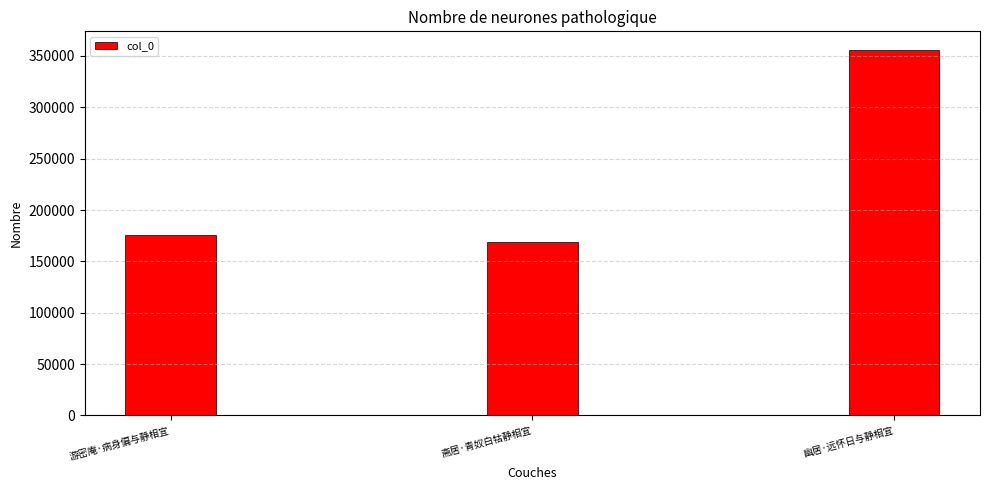

Which category has the highest value across all series?

幽居·远怀日与静相宜